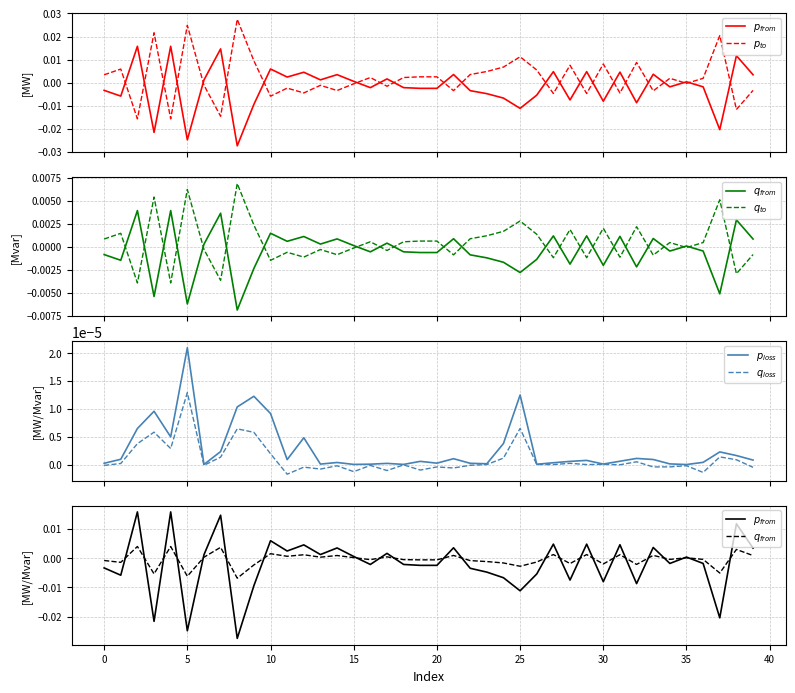

Which series changed the most between 30 and 27?

$p_{from}$